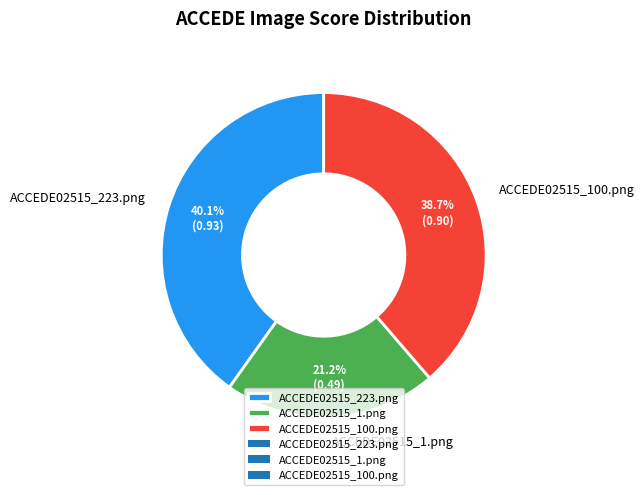

Rank the categories by value from highest to lowest.

ACCEDE02515_223.png, ACCEDE02515_100.png, ACCEDE02515_1.png